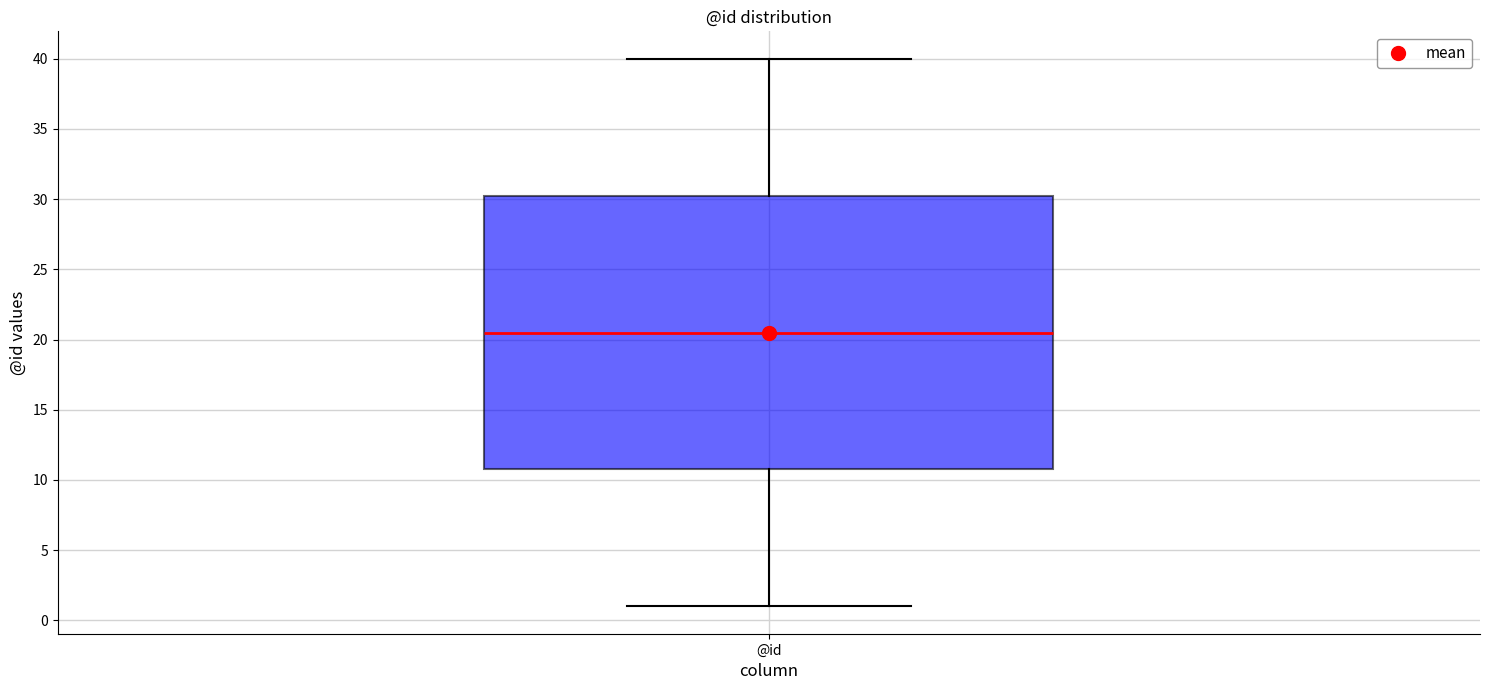

Where is the upper edge of the box for @id on the y-axis? The values are not printed on the chart, so give them approximately, as read against the axis.

30.5